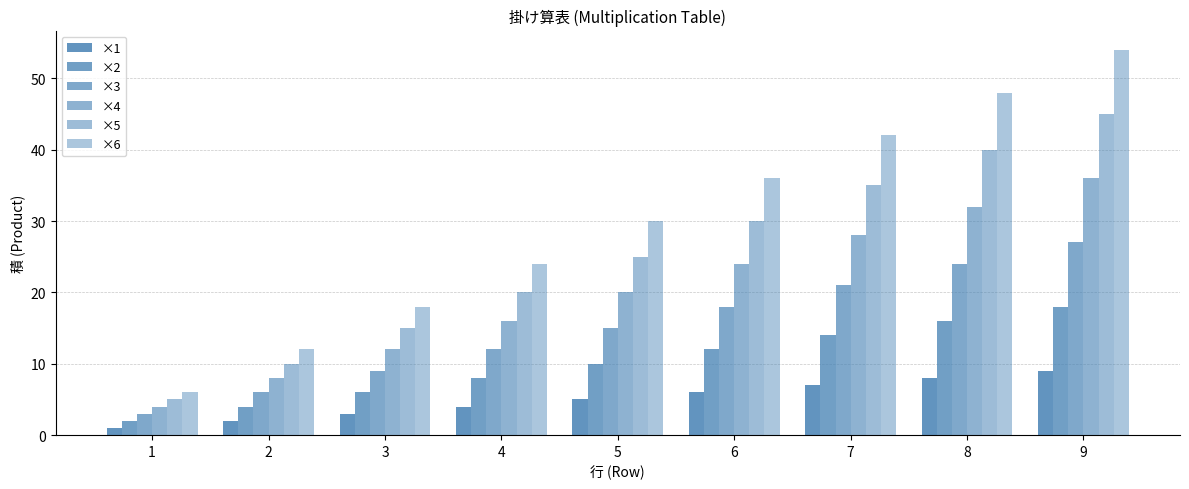

Which series has the largest range (max minus min)?

×6